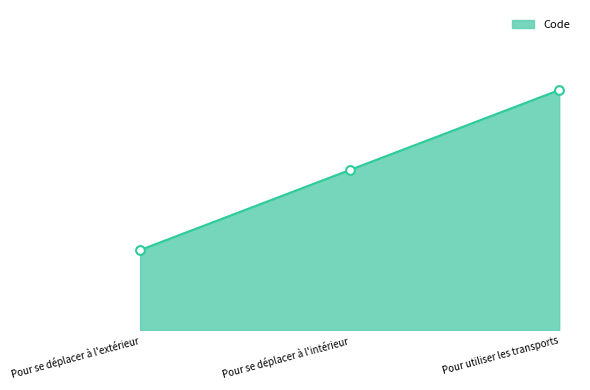

What is the change in value from Pour se déplacer à l'intérieur to Pour utiliser les transports?

+1